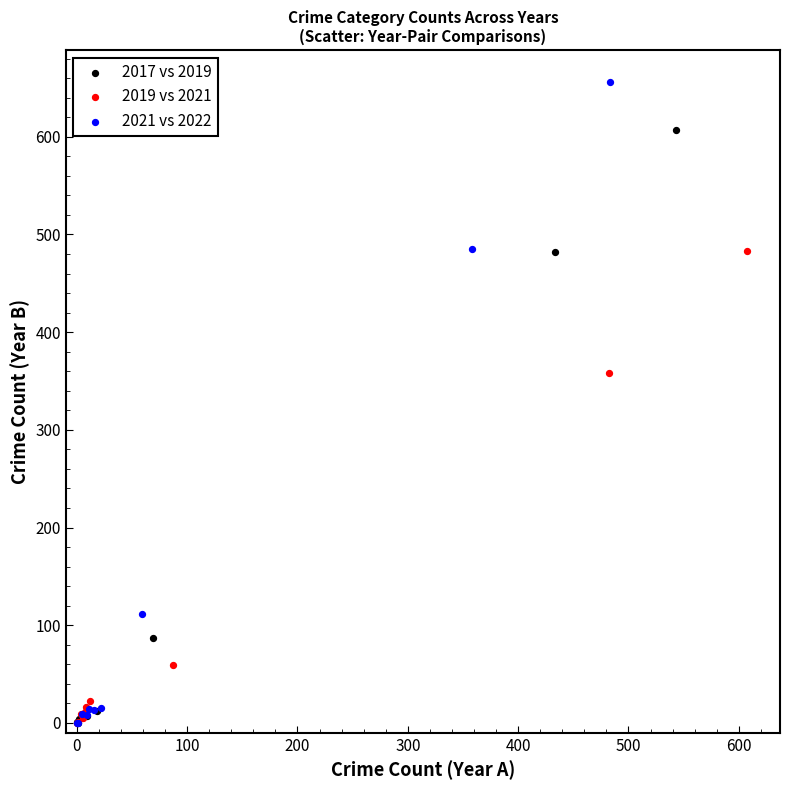

What are all the series names shown in the legend?

2017 vs 2019, 2019 vs 2021, 2021 vs 2022